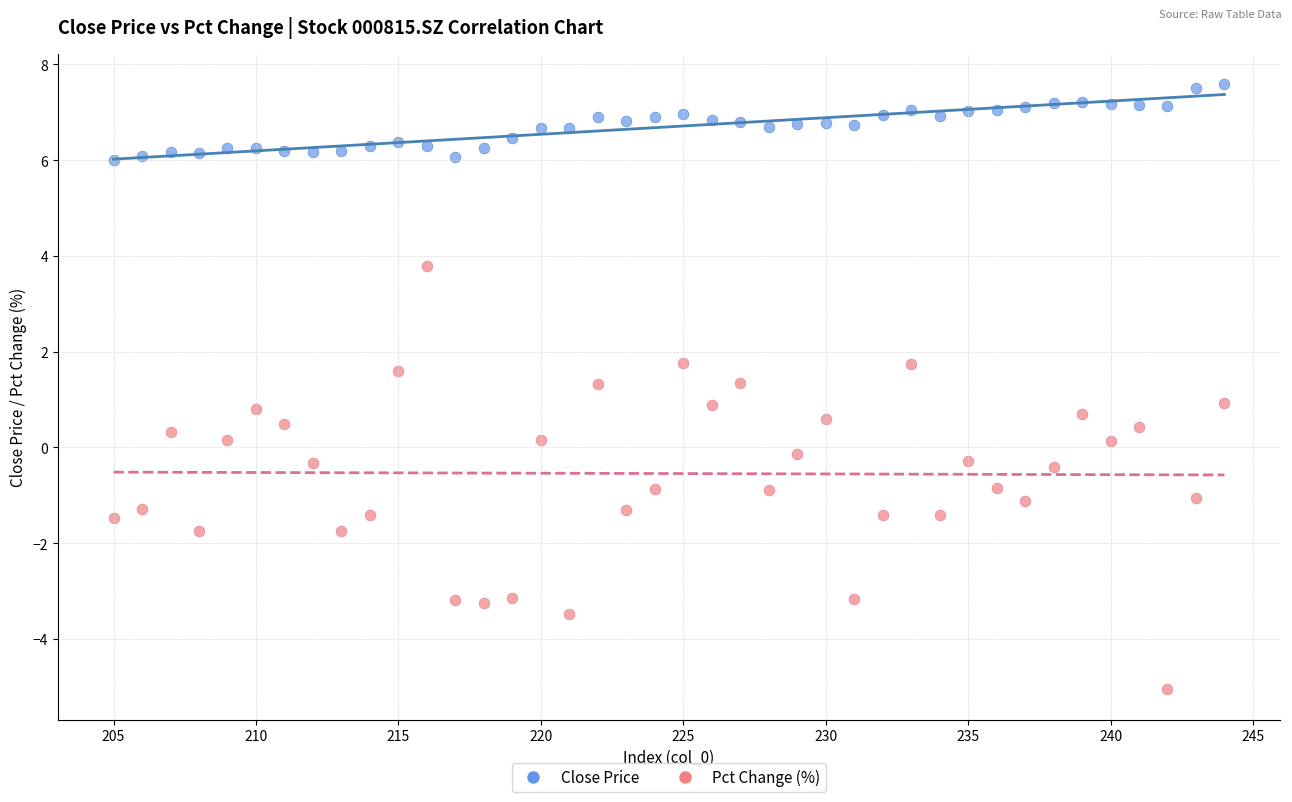

Which series contains the highest Y value?

Close Price